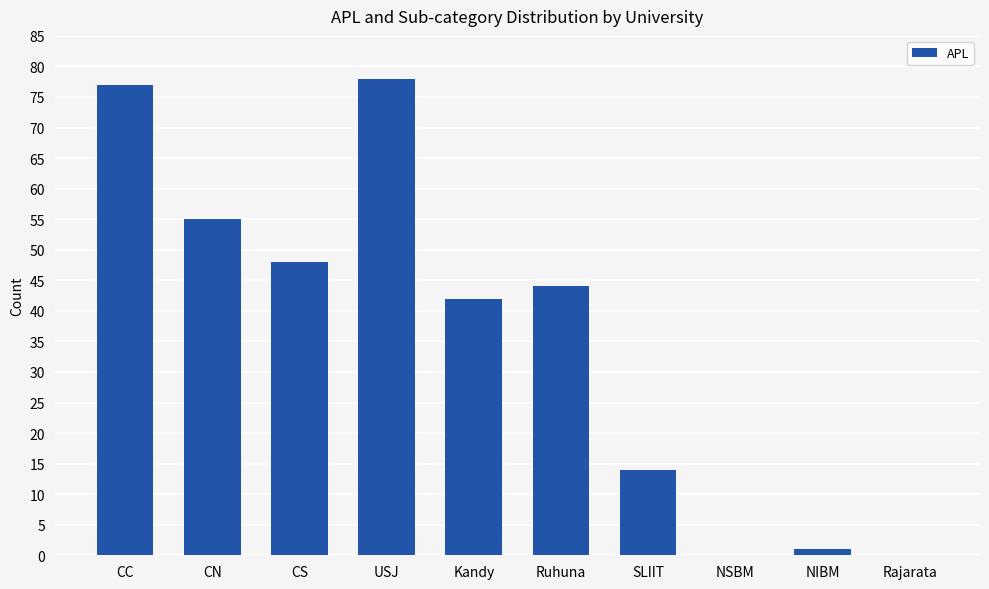

What value does the data have at Kandy, to the nearest 5?

40